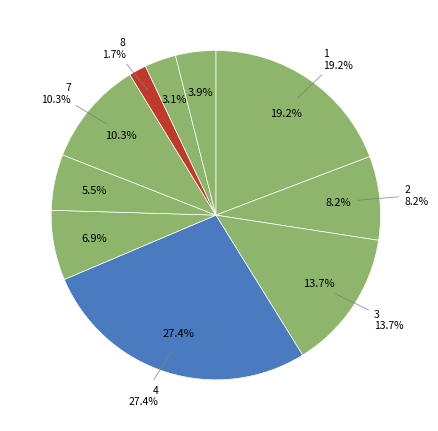

Does 2 represent more than half of the total?

No